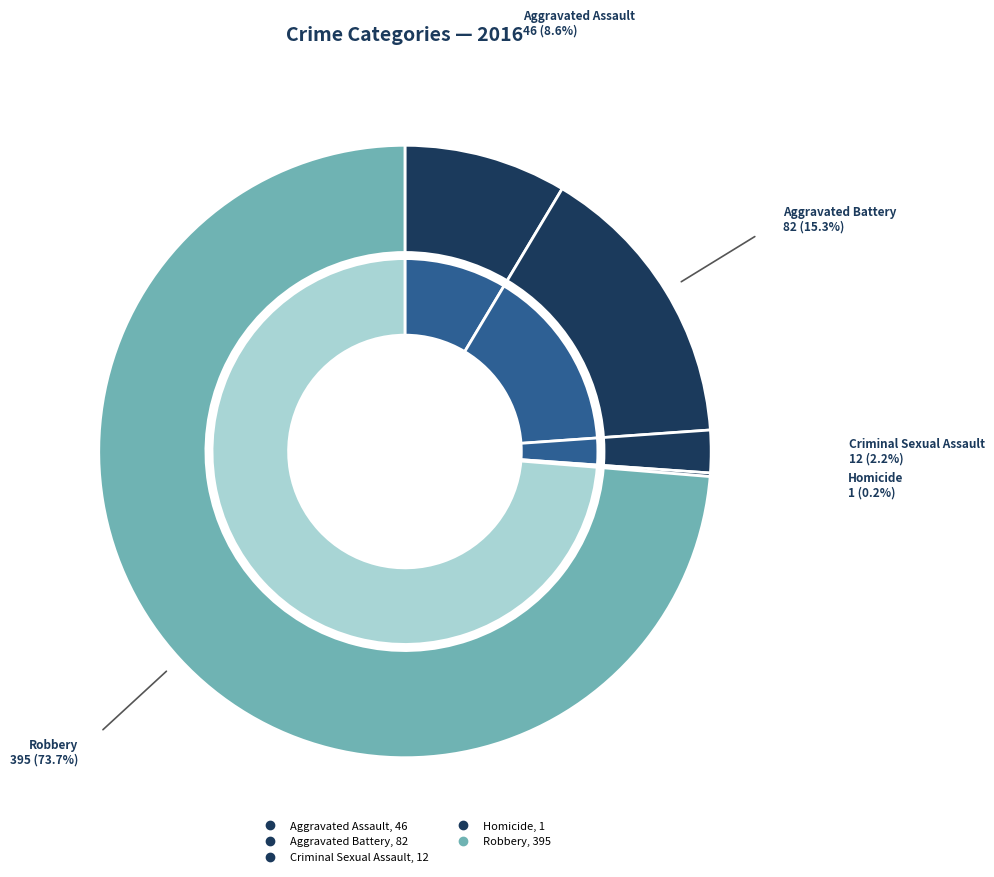

Count the number of slices in the pie.

5